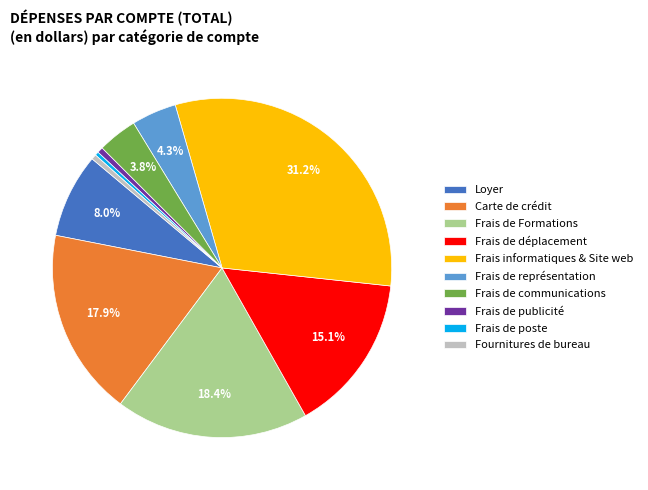

Which slice is the largest?

Frais informatiques & Site web